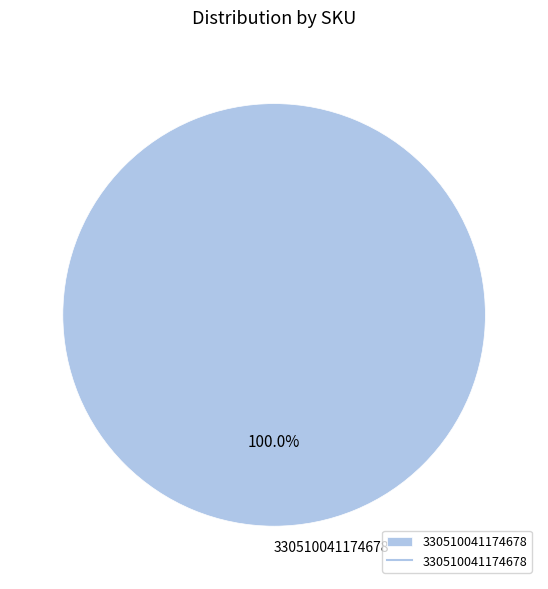

Rank the categories by value from lowest to highest.

330510041174678